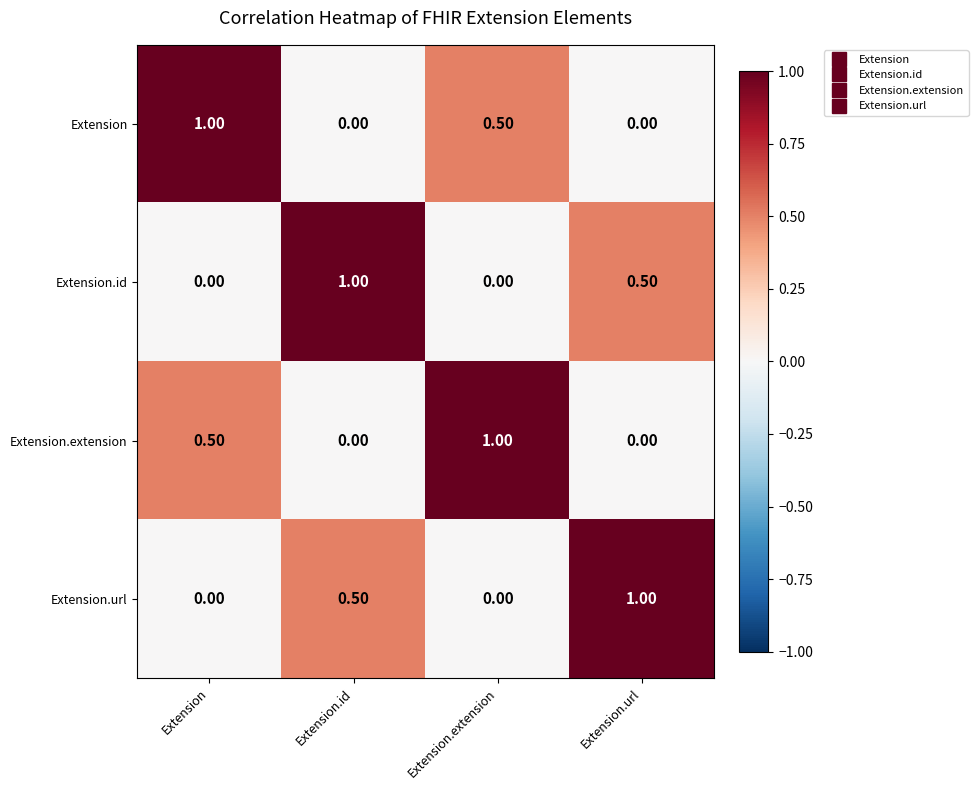

What is the average value of the Extension.extension series?

0.4